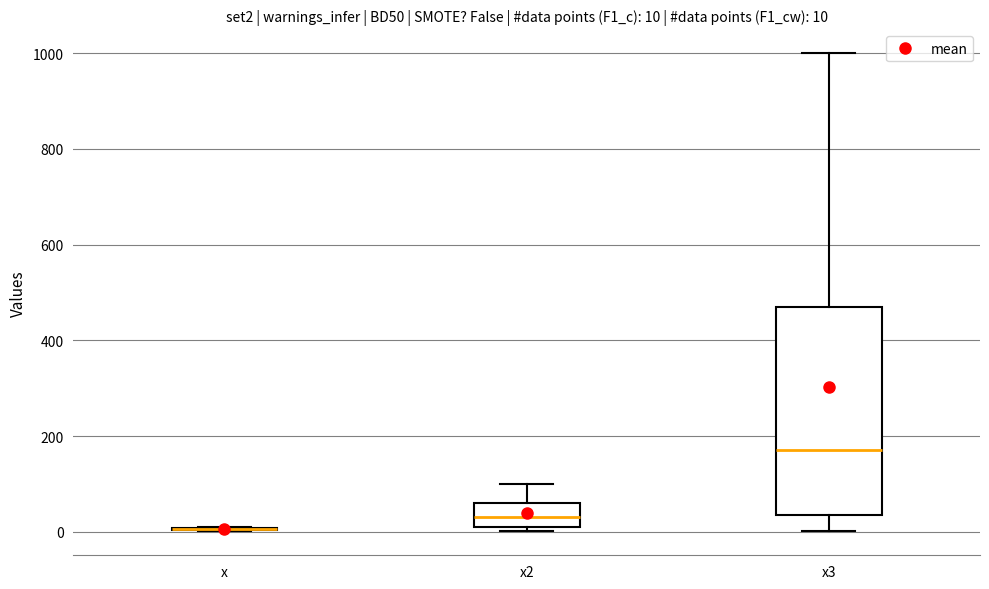

Comparing the boxes themselves (not the whiskers), which one is the tallest?

x3